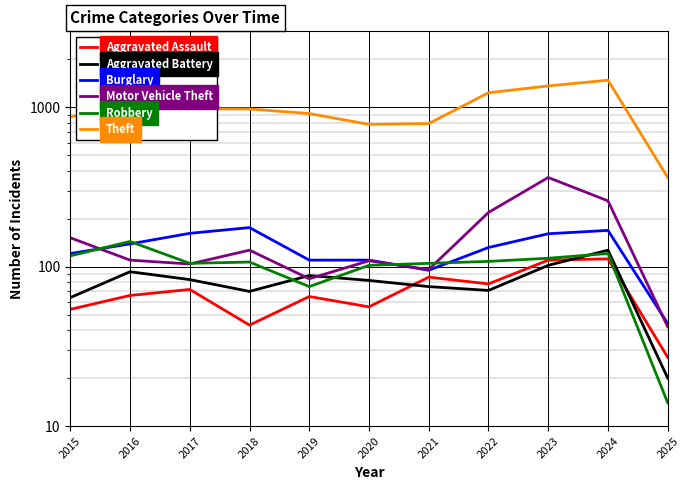

Between 2015 and 2018, which is larger?

2015